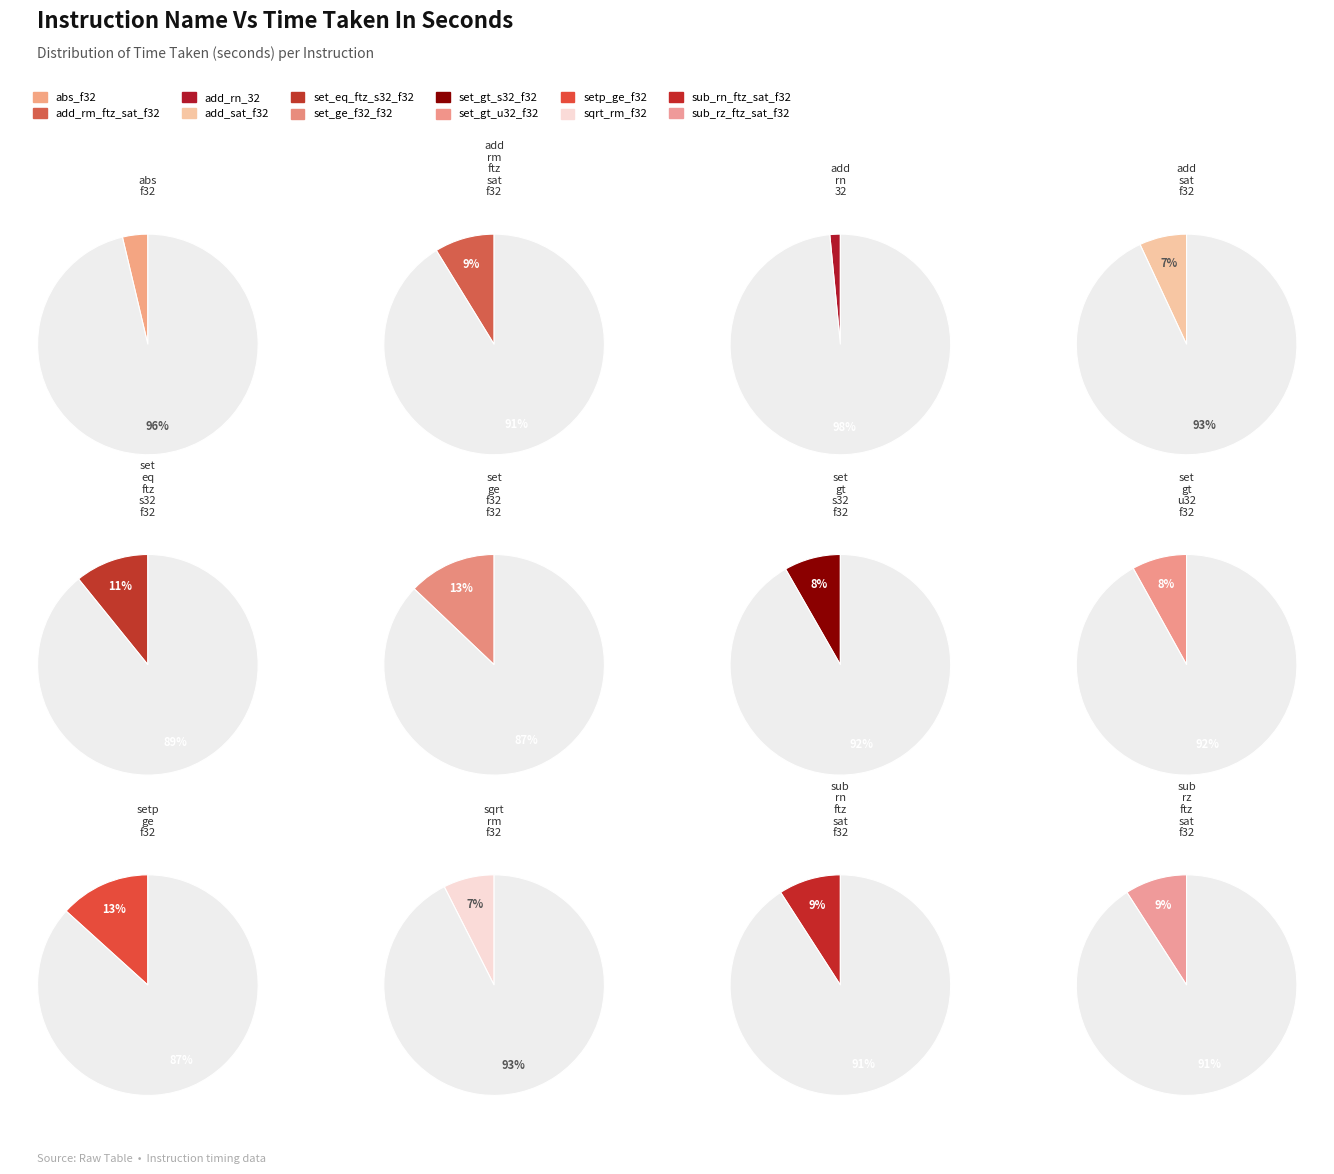

Do setp_ge_f32 and set_gt_u32_f32 together represent more than half of the pie?

No